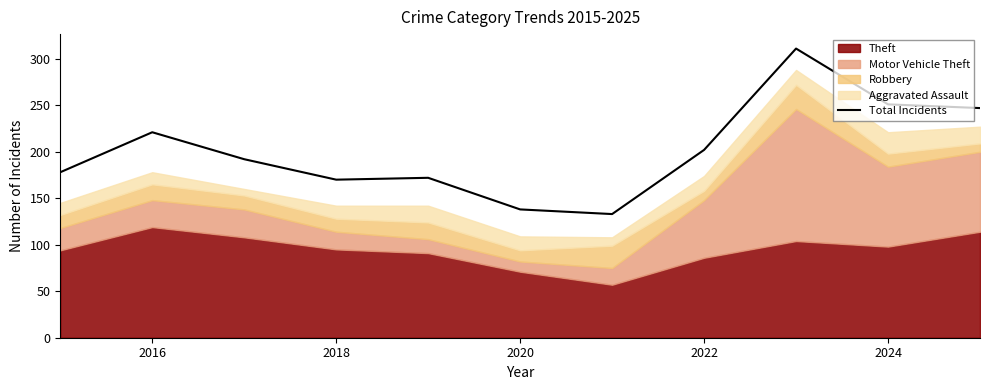

What is the highest value of the Total Incidents series?

311